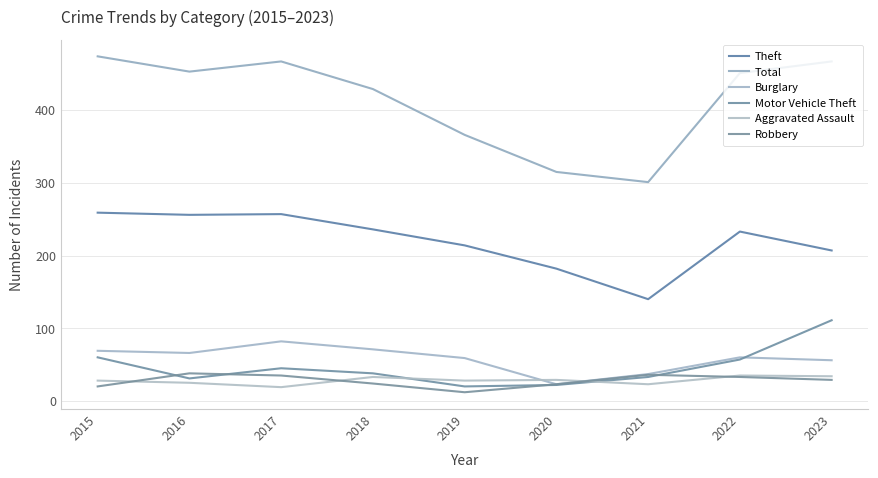

What are all the series names shown in the legend?

Theft, Total, Burglary, Motor Vehicle Theft, Aggravated Assault, Robbery